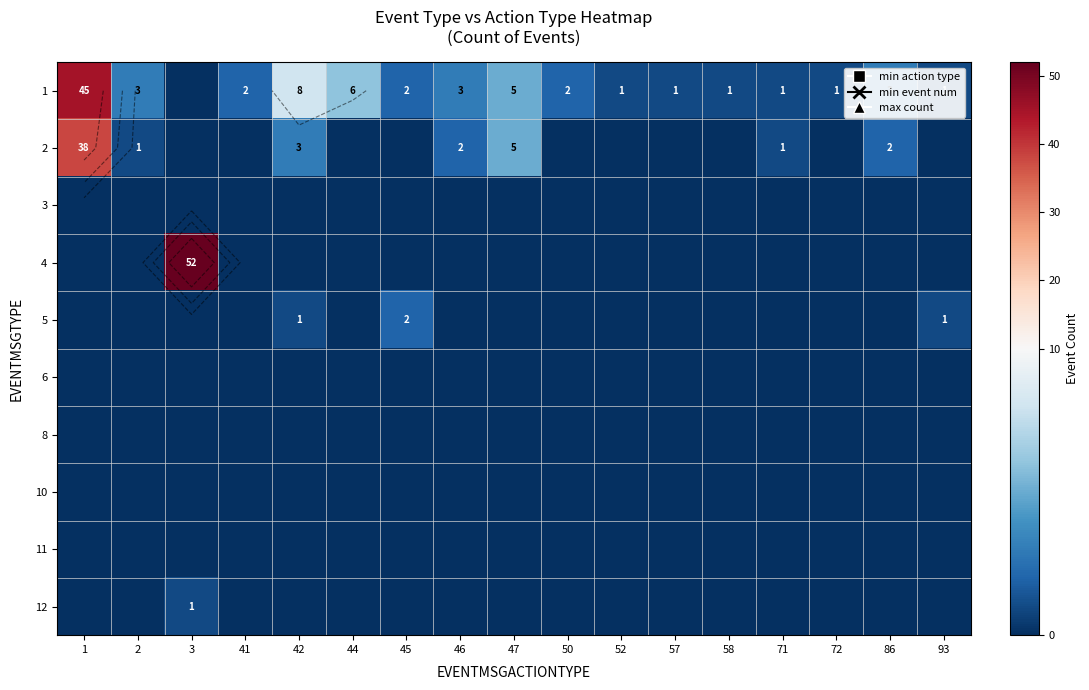

At 44, list the series in order from smallest to largest.

2, 3, 4, 5, 6, 8, 10, 11, 12, 1